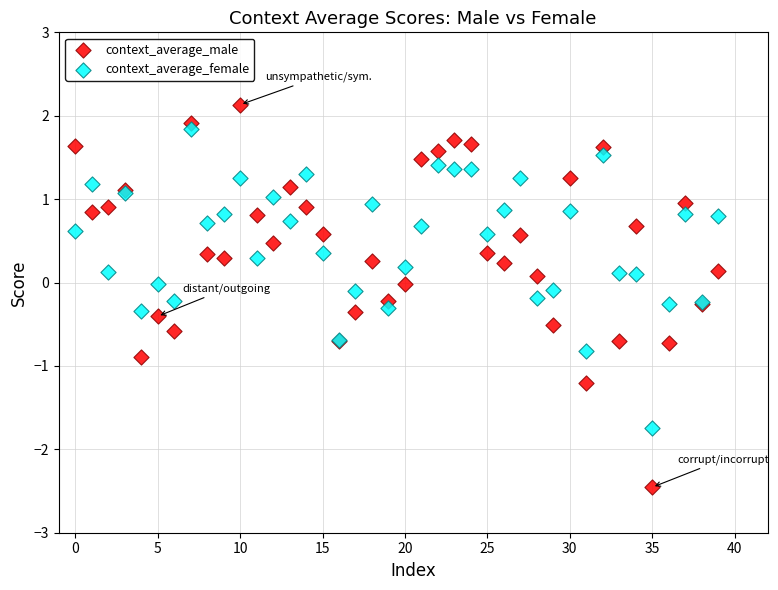

Which series has the widest spread of Y values?

context_average_male